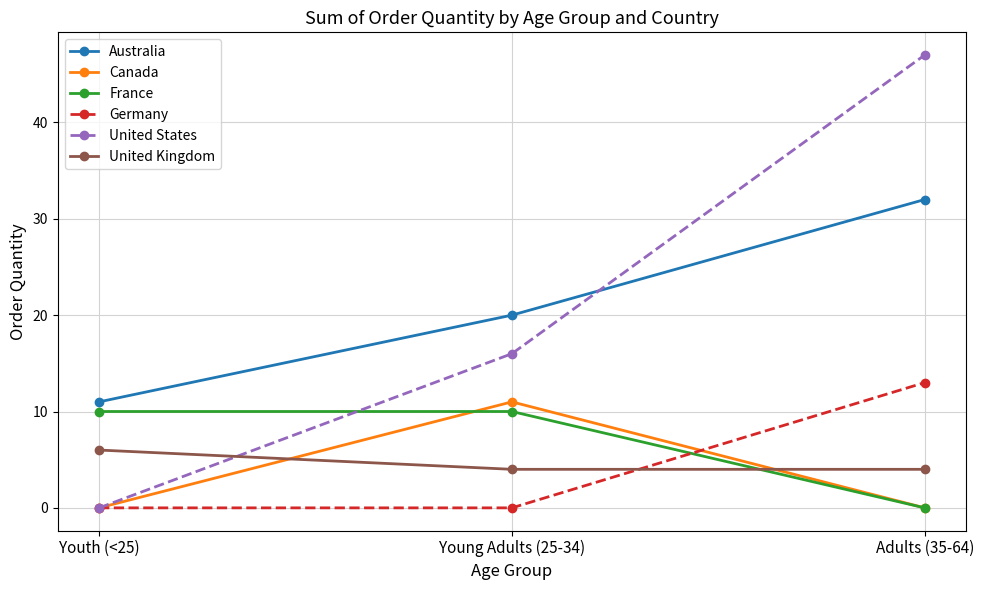

True or false: France has a value of 10 at Youth (<25).

True